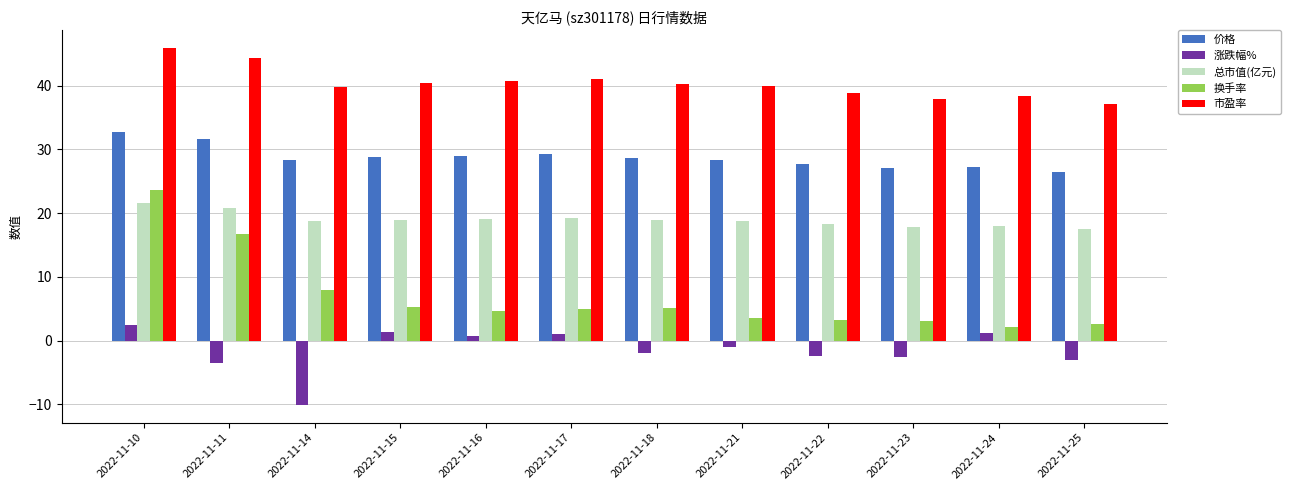

What is the average value of the 涨跌幅% series?

-1.5